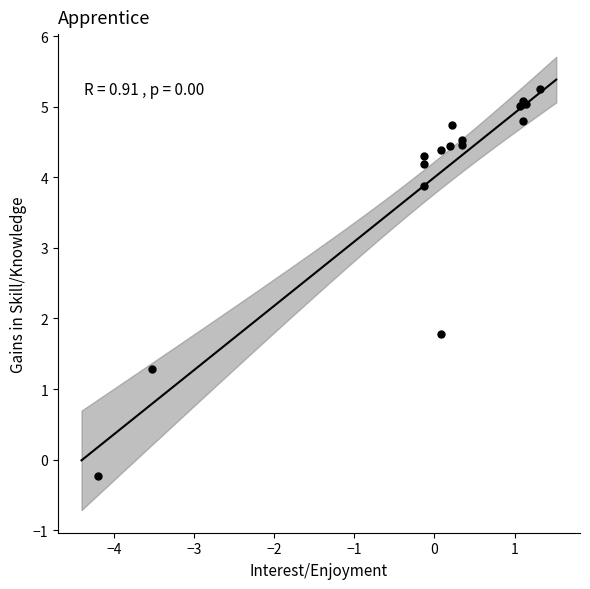

What Y value in the scatter plot is closest to 2?

1.8